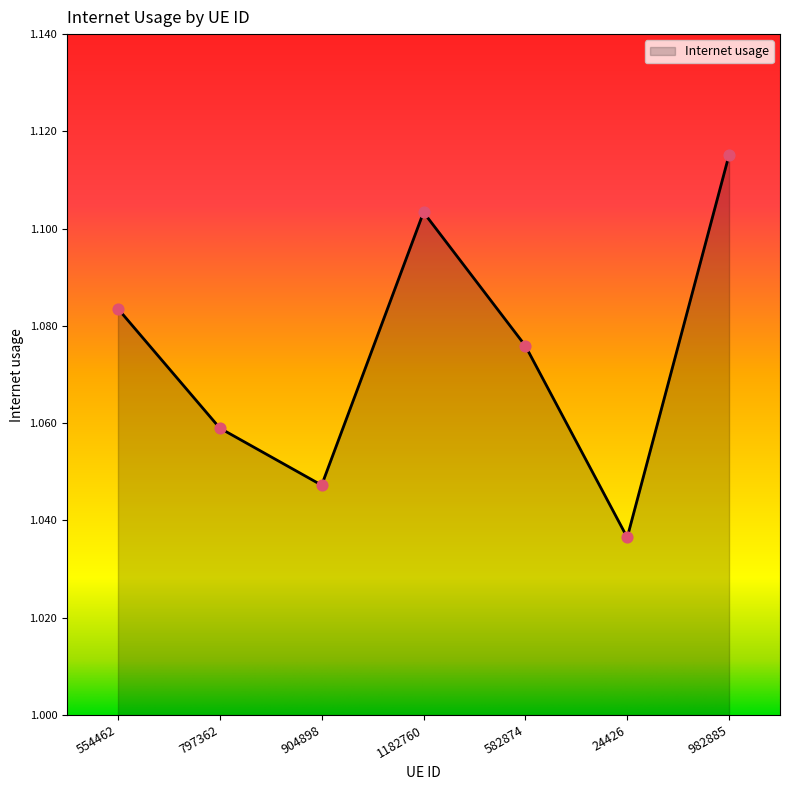

Which has a higher value, 582874 or 904898?

582874